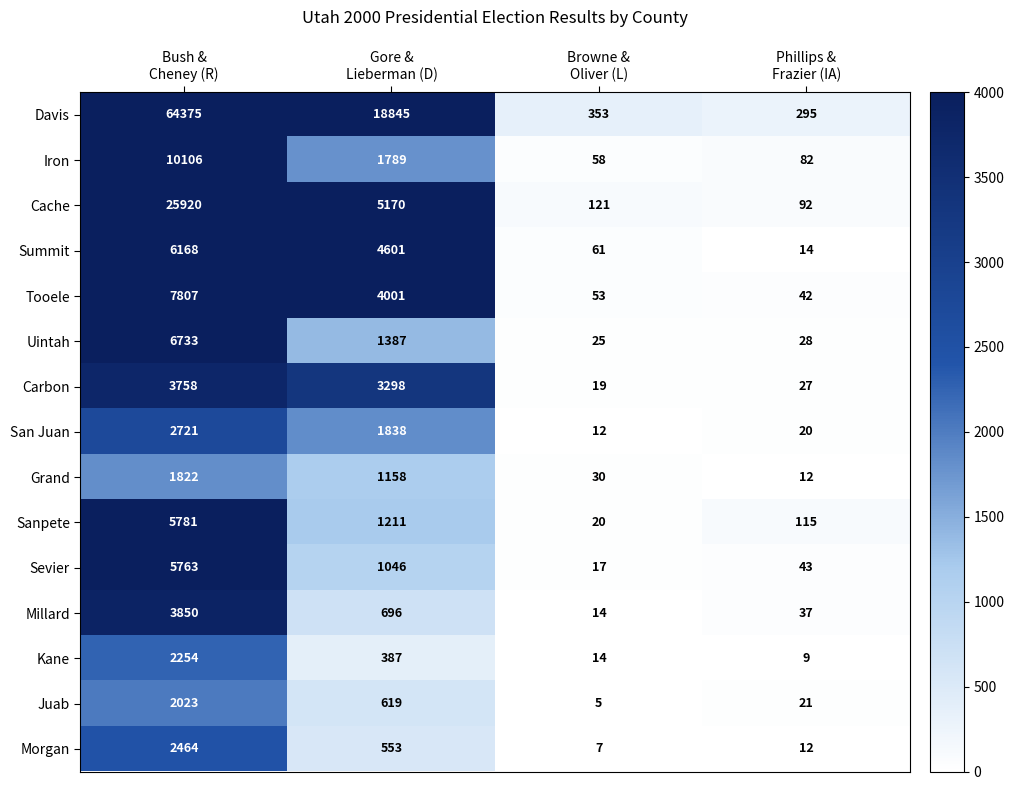

At how many categories does at least one series exceed 34210?

1